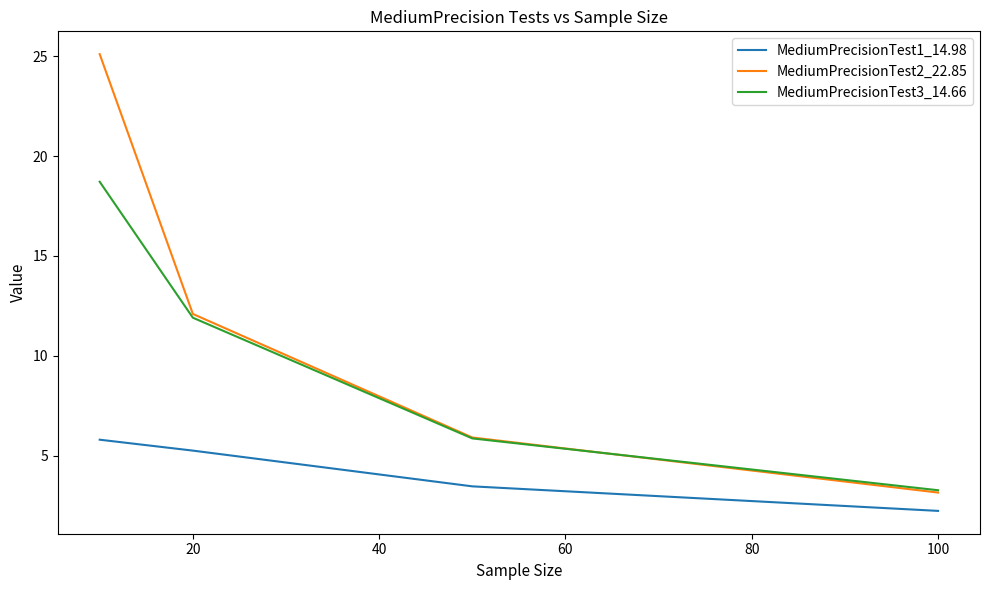

Is this an area chart (filled region under the line)?

No